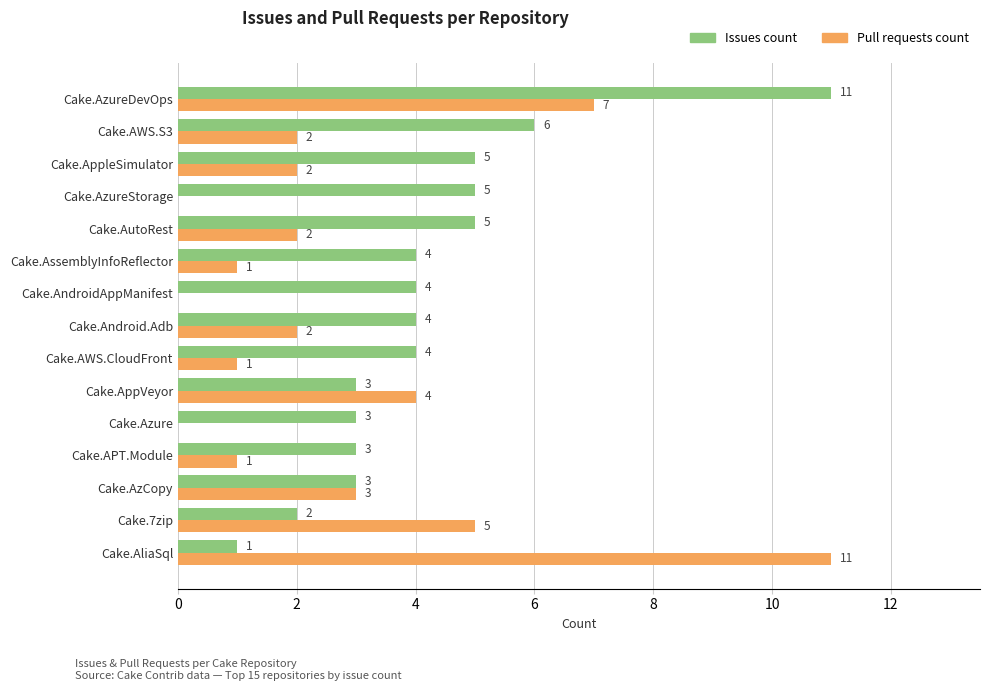

What is the sum of the Pull requests count values at Cake.AliaSql and Cake.AzureStorage?

11